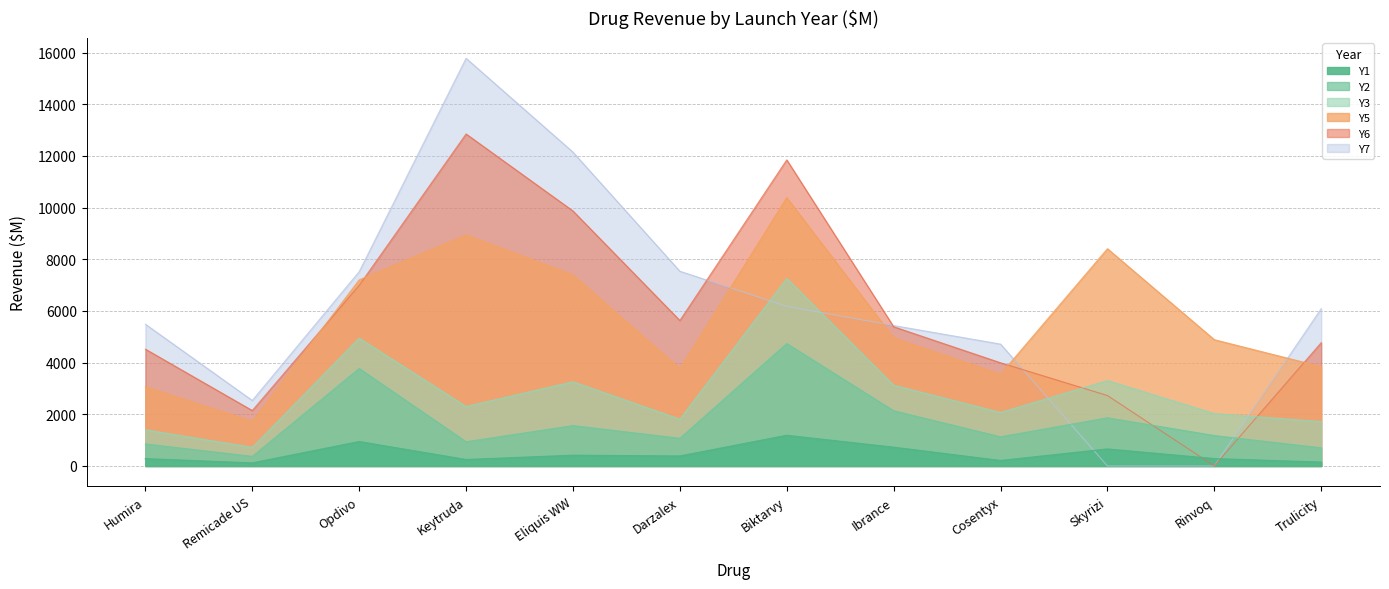

Where is the first local maximum for Y3?

Opdivo